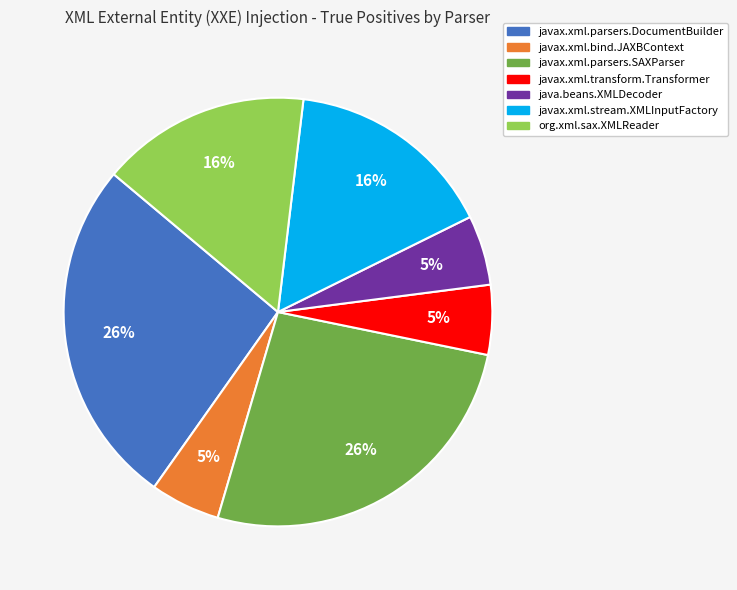

To the nearest percent, what is the average slice percentage?

14%